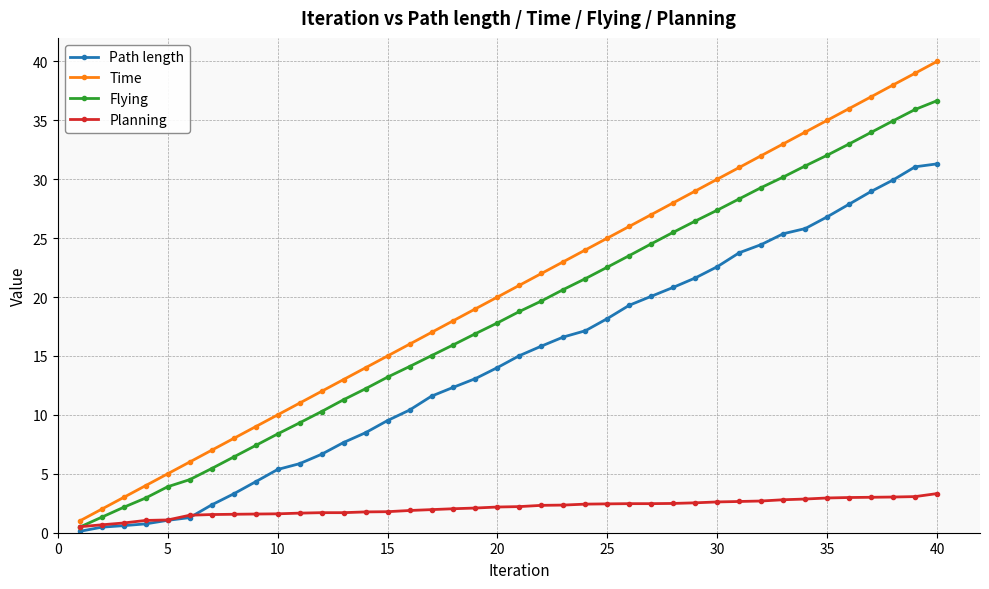

True or false: Time has more than 2 points higher than both neighbors.

False